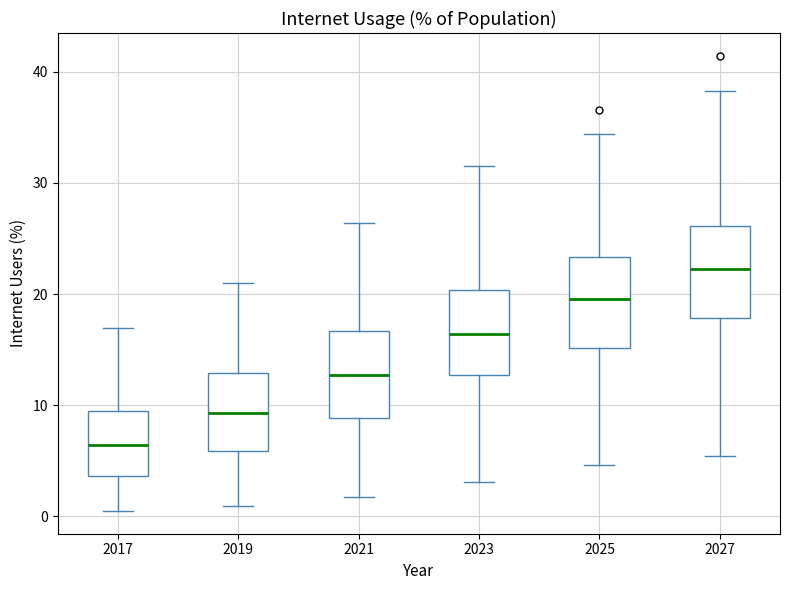

Reading left to right, read every box against the y-axis: the position of its median line, the range the box covers, and the ends of its whiskers. The values are not printed on the chart, so give them approximately, as read against the axis.

2017: median 6, box 4 to 9, whiskers 0 to 17
2019: median 9, box 6 to 13, whiskers 1 to 21
2021: median 13, box 9 to 17, whiskers 2 to 26
2023: median 16, box 13 to 20, whiskers 3 to 32
2025: median 20, box 15 to 23, whiskers 5 to 34
2027: median 22, box 18 to 26, whiskers 5 to 38